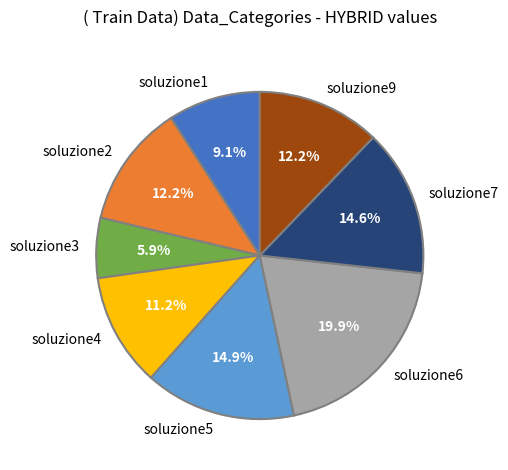

Does soluzione9 represent more than half of the total?

No